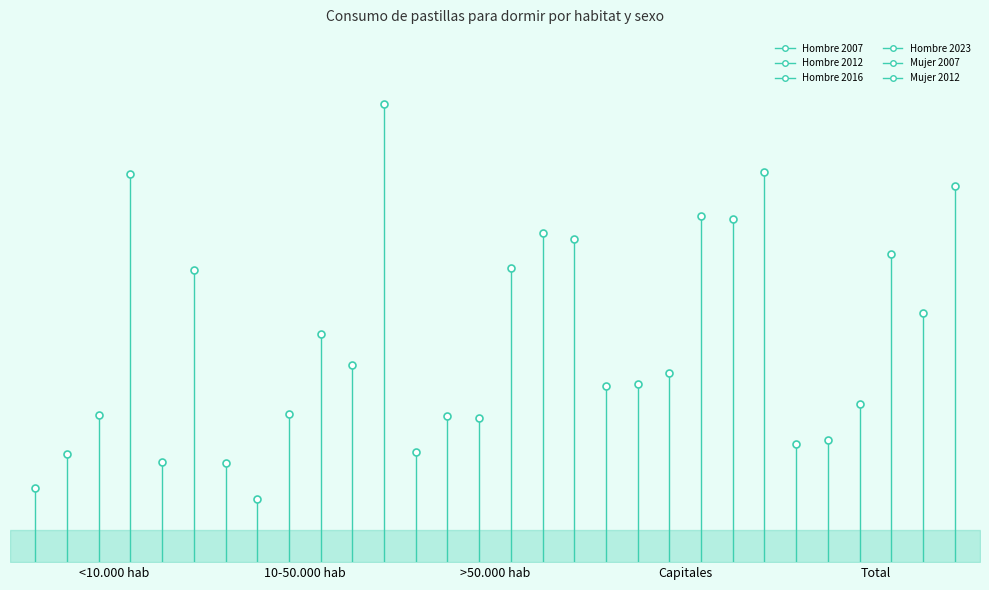

Reading left to right, list all the values displayed in this chart.

Hombre 2007: 0.0	0.0	0.0	0.0	0.0
Hombre 2012: 0.0	0.0	0.0	0.0	0.0
Hombre 2016: 0.0	0.0	0.0	0.0	0.0
Hombre 2023: 0.1	0.0	0.0	0.1	0.1
Mujer 2007: 0.0	0.0	0.1	0.1	0.0
Mujer 2012: 0.0	0.1	0.1	0.1	0.1